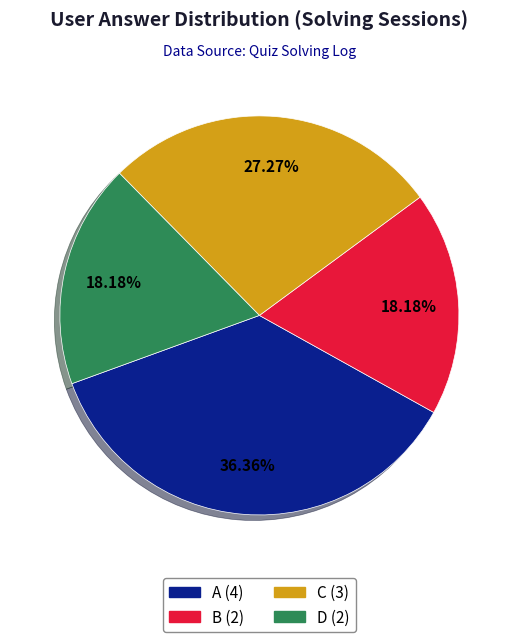

Is there any slice that represents more than half of the pie?

No